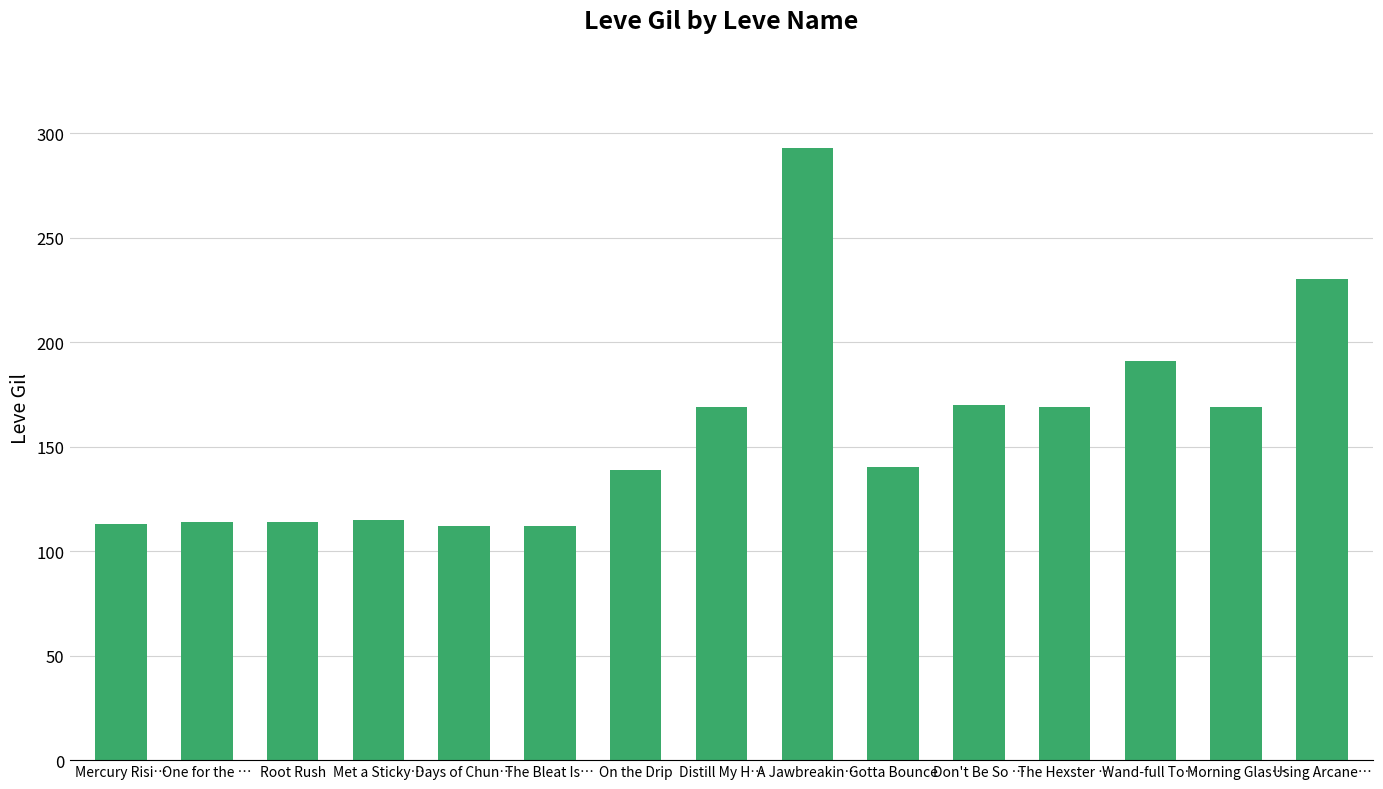

What is the average value?

157